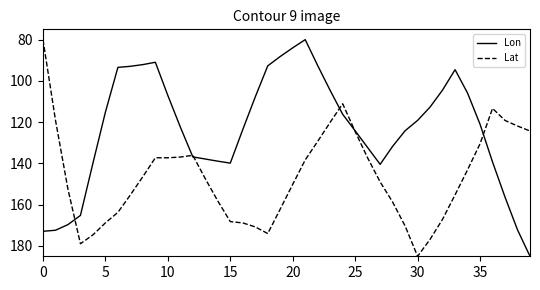

Which series has the largest total across all categories?

Lat